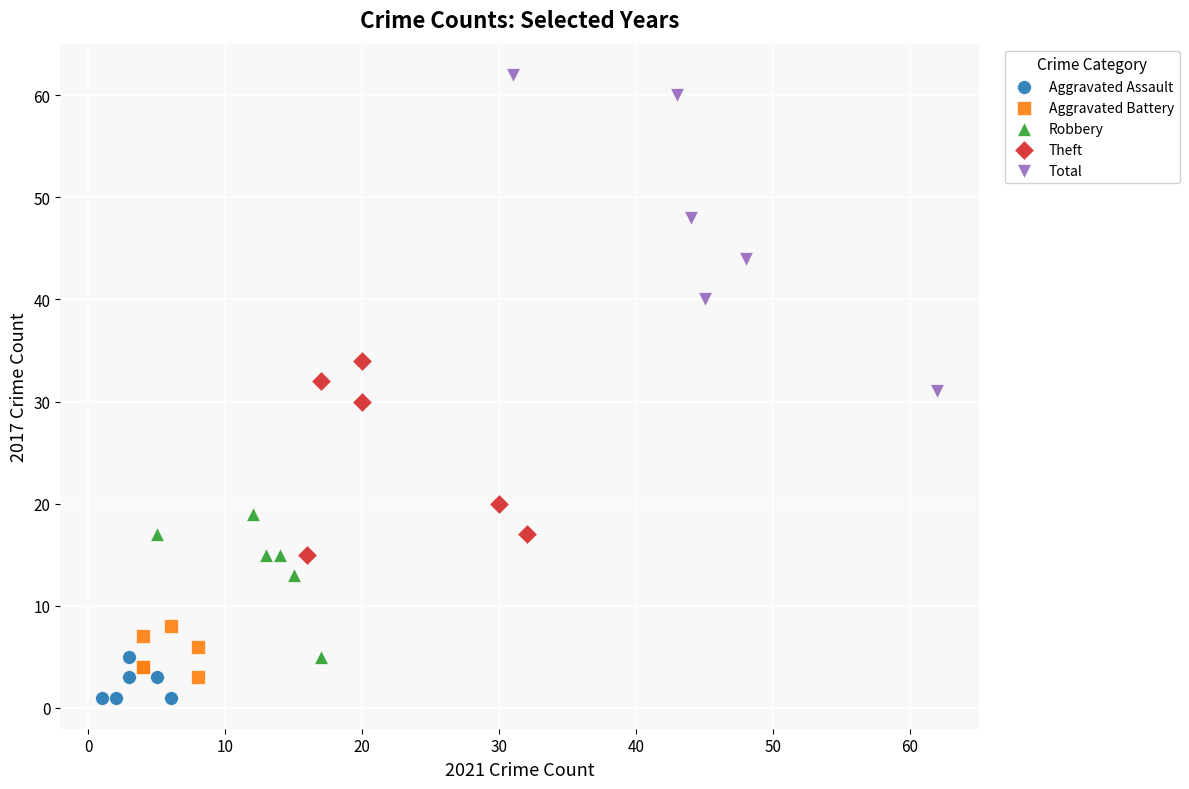

Which series has the widest spread of Y values?

Total